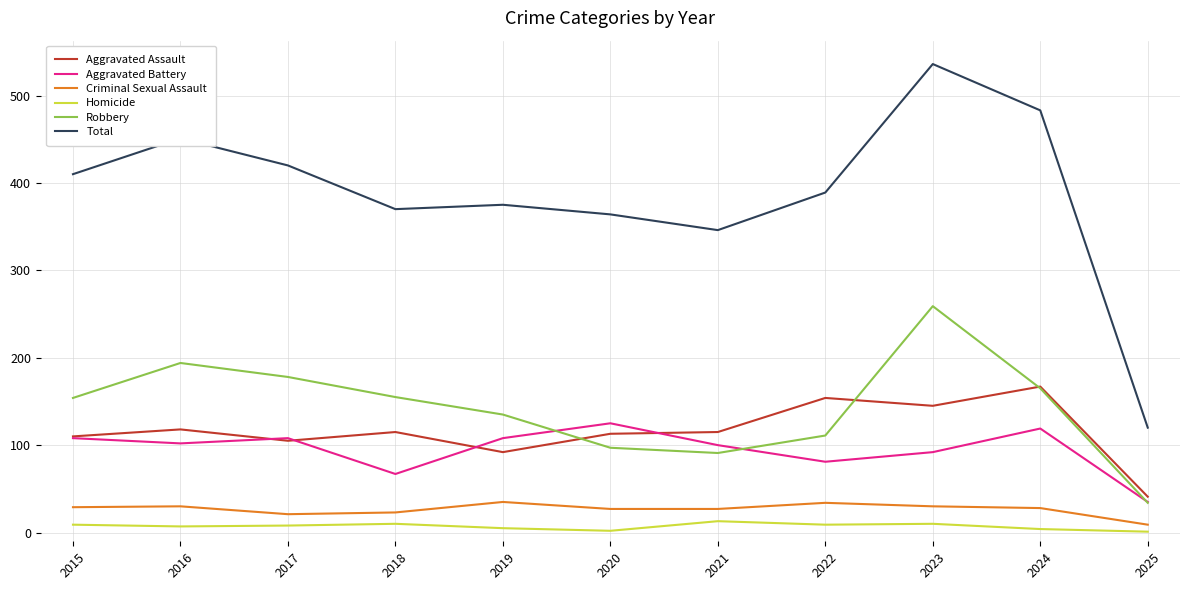

True or false: Robbery has more than 0 interior local peaks.

True